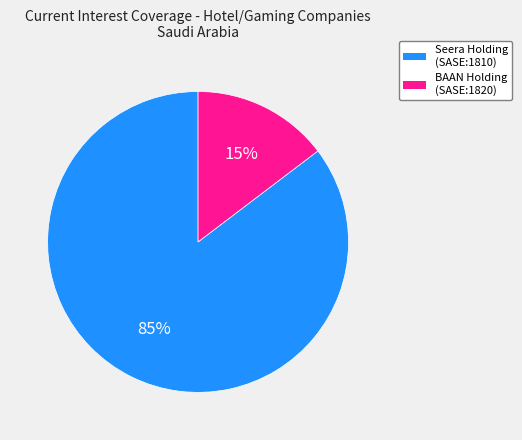

Do Seera Holding (SASE:1810) and BAAN Holding (SASE:1820) together represent more than half of the pie?

Yes